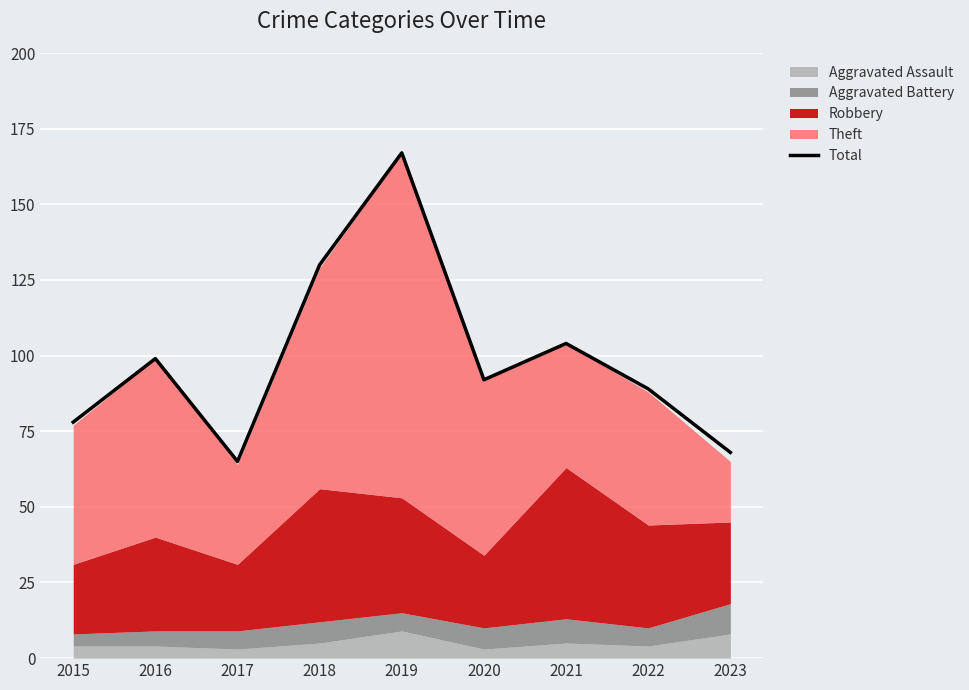

What is the difference between the second highest and minimum values?

65